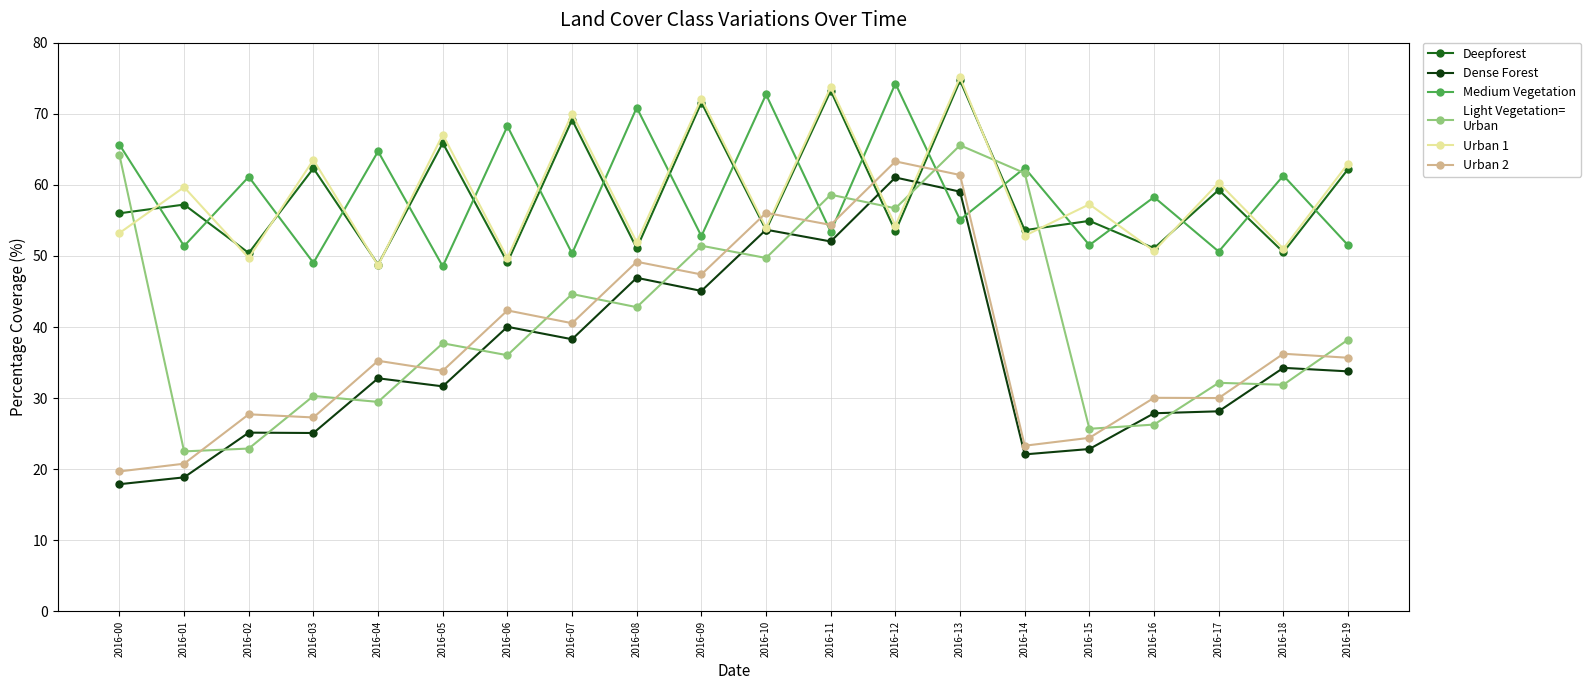

What is the smallest value displayed?

17.9